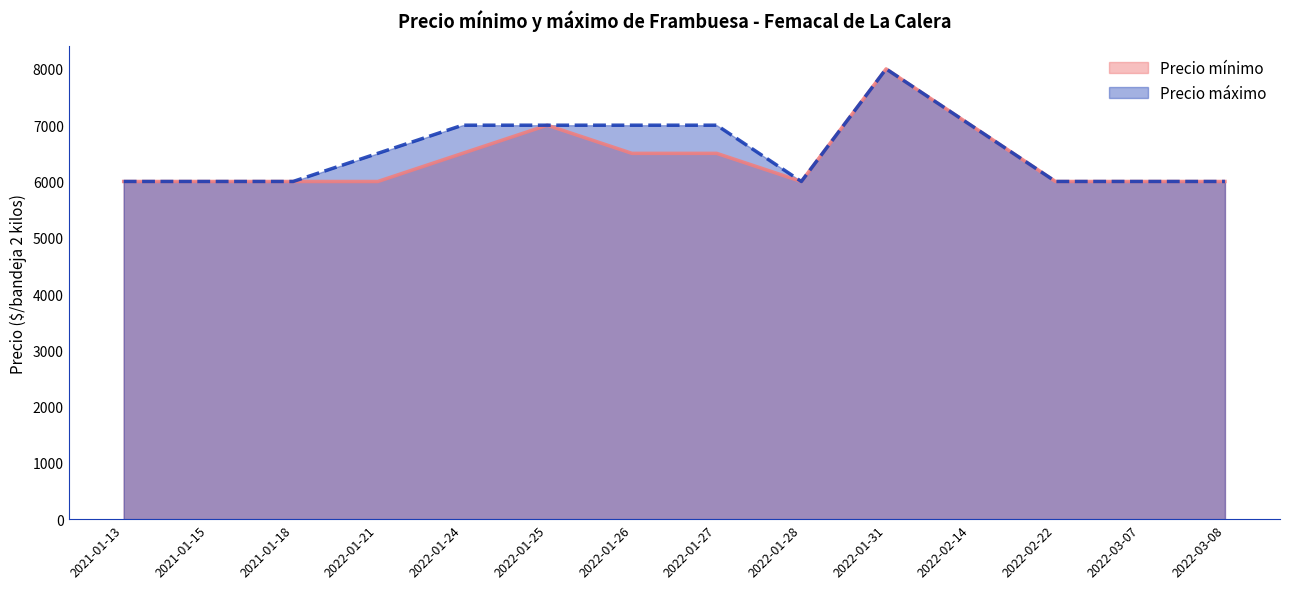

What is the total value across all series at 2022-01-28?

12000